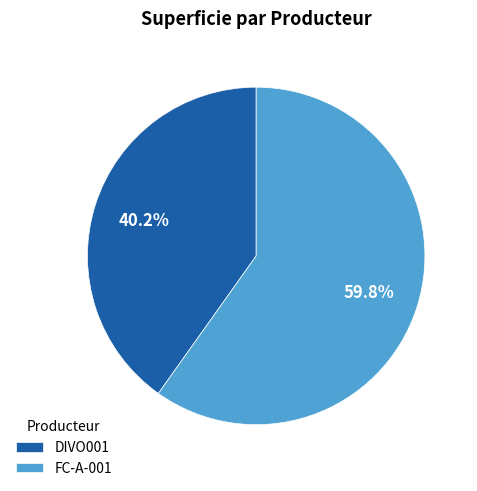

What is the ratio of the value at FC-A-001 to the value at DIVO001?

1.5